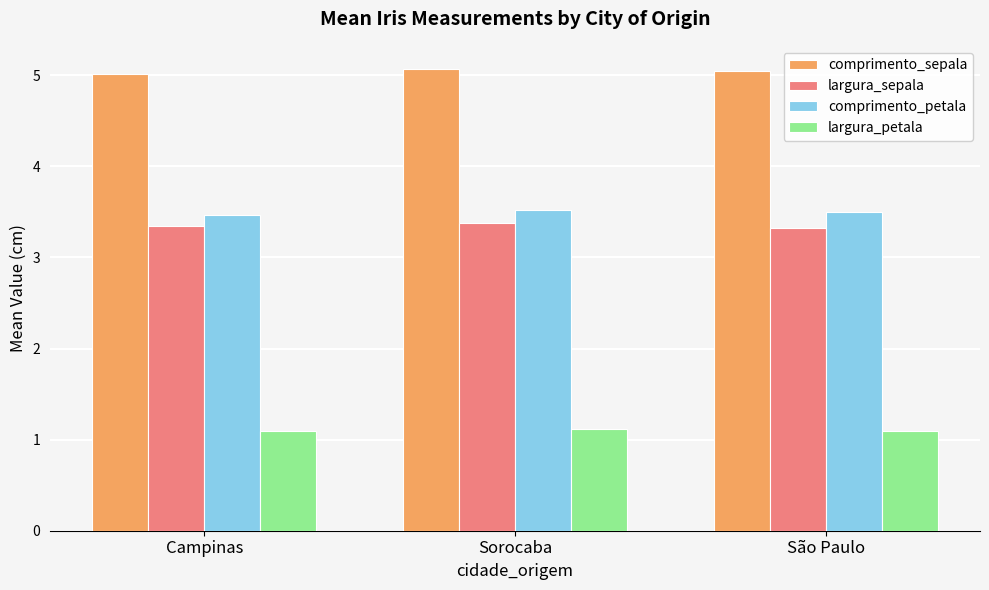

What are all the series names shown in the legend?

comprimento_sepala, largura_sepala, comprimento_petala, largura_petala